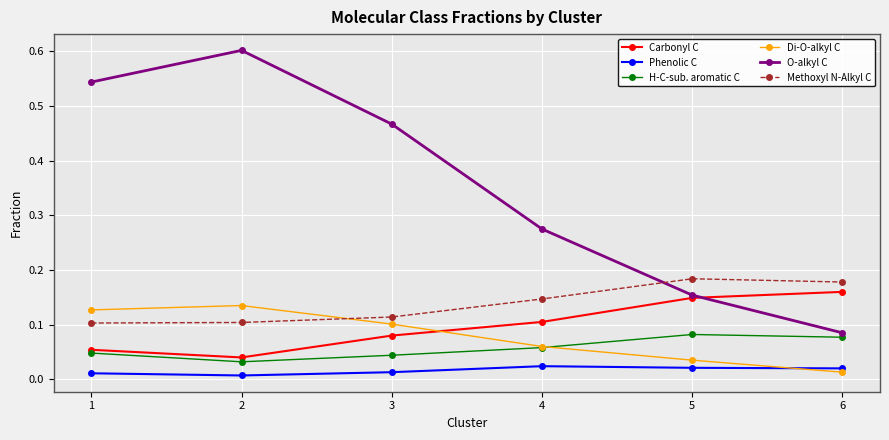

True or false: Methoxyl N-Alkyl C has a value of 0.1 at 4.

True